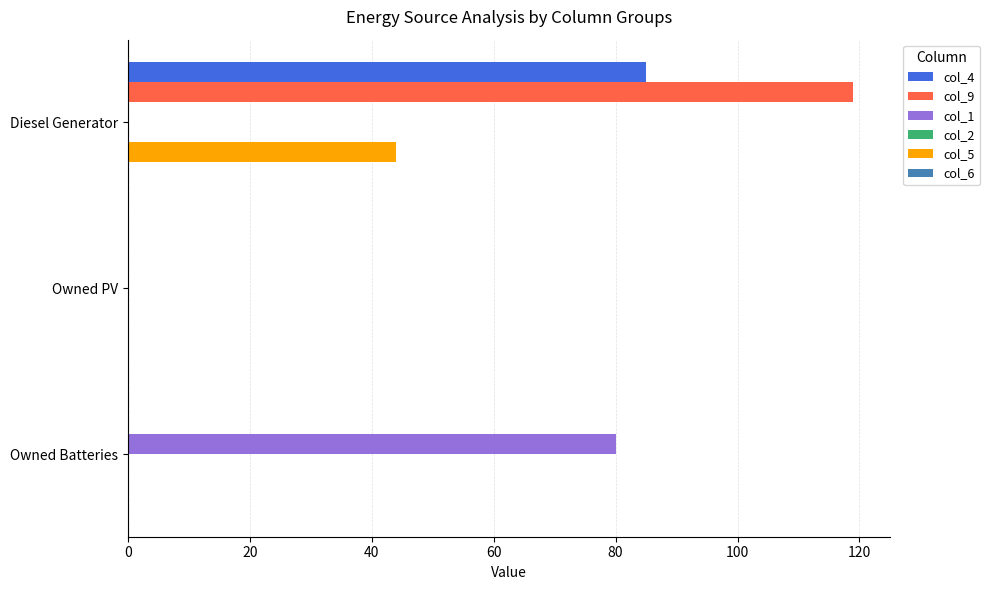

At which category is the sum across all series the highest?

Diesel Generator